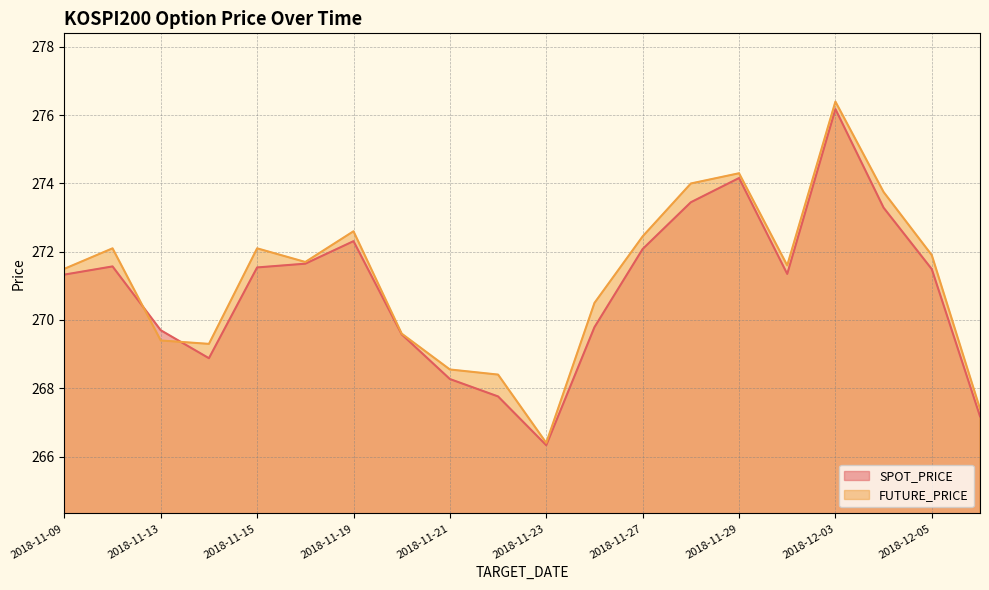

What is the total value across all series at 2018-11-21?

536.8